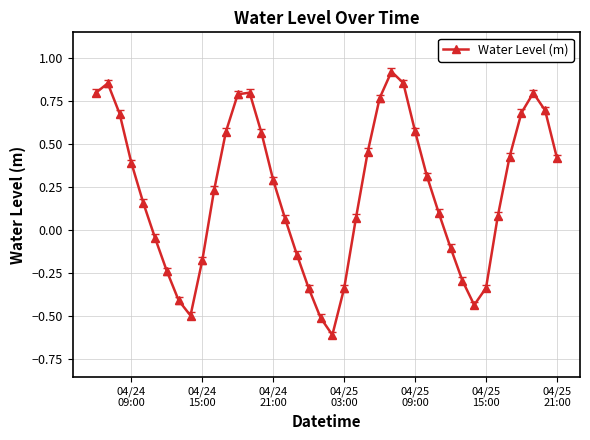

What is the difference between the maximum and second lowest values?

1.4